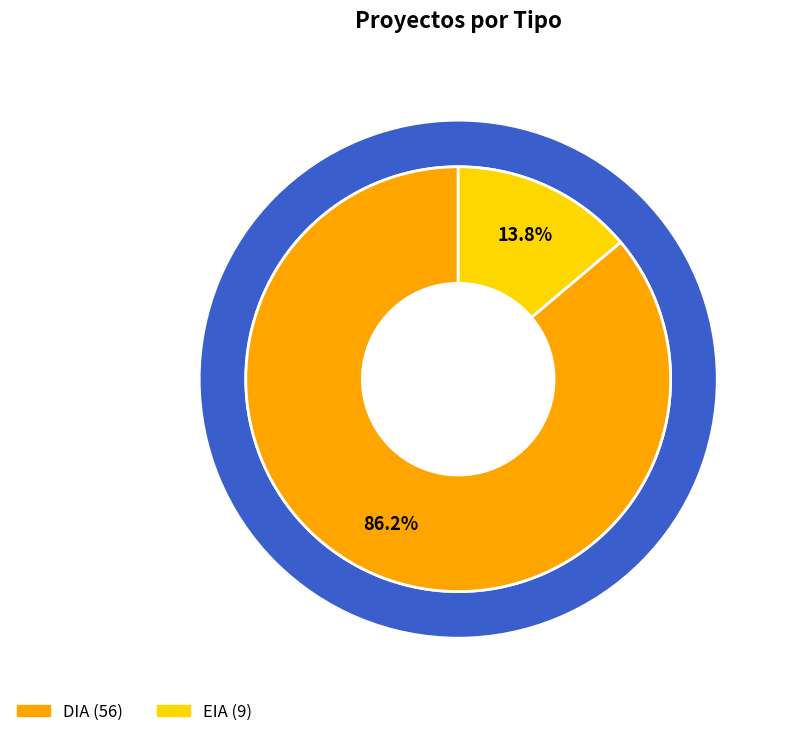

To the nearest percent, what portion does DIA represent?

86%